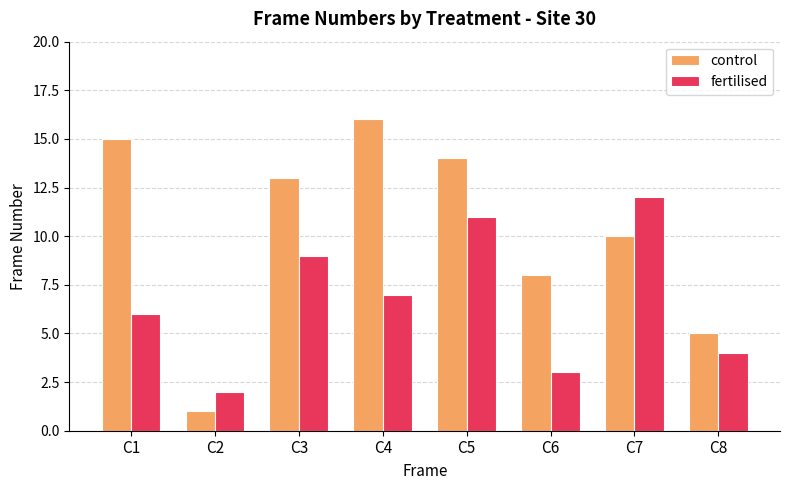

What is the sum of the control values at C8 and C5?

19